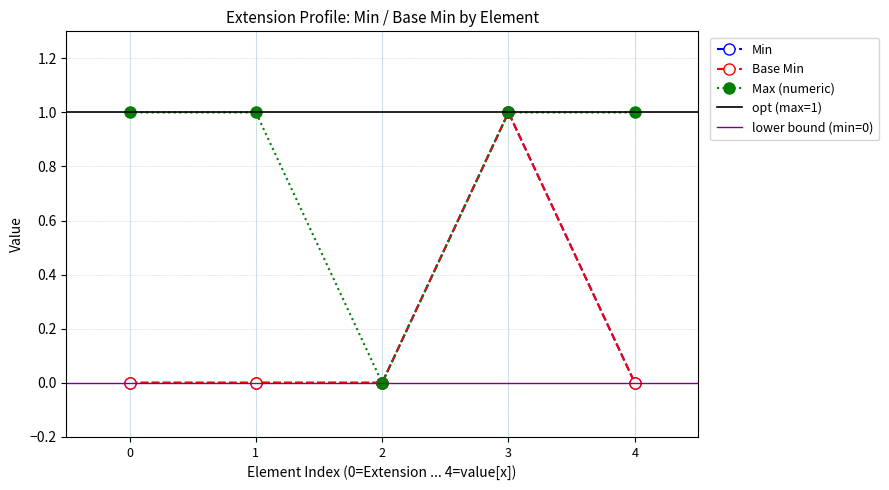

Reading left to right, list all the values displayed in this chart.

Min: 0	0	0	1	0
Base Min: 0	0	0	1	0
Max (numeric): 1	1	0	1	1